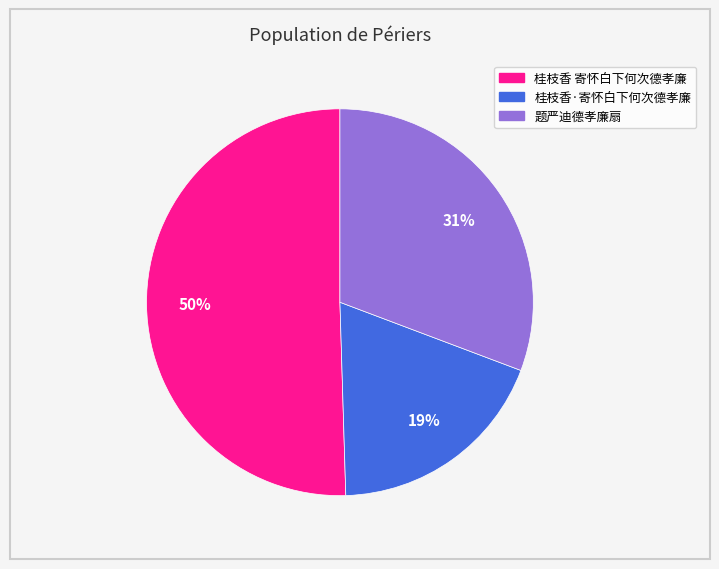

To the nearest percent, what is the average slice percentage?

33%